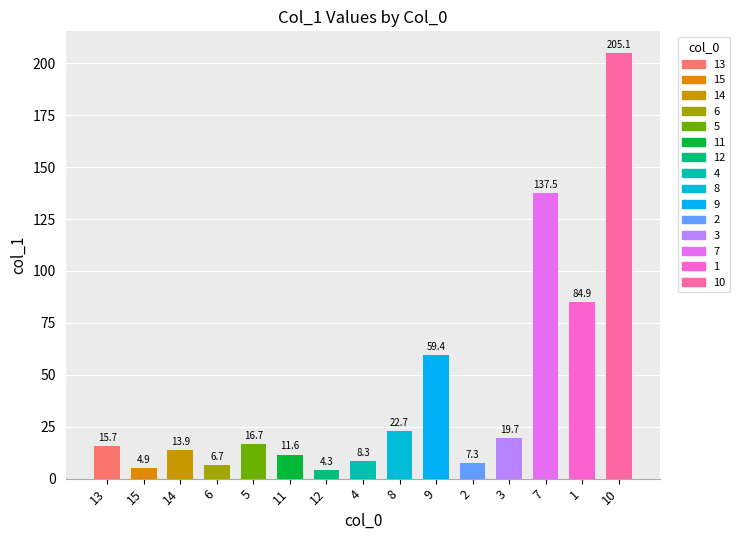

Reading right to left, transcribe all the data shown in this chart.

205.1	84.9	137.5	19.7	7.3	59.4	22.7	8.3	4.3	11.6	16.7	6.7	13.9	4.9	15.7